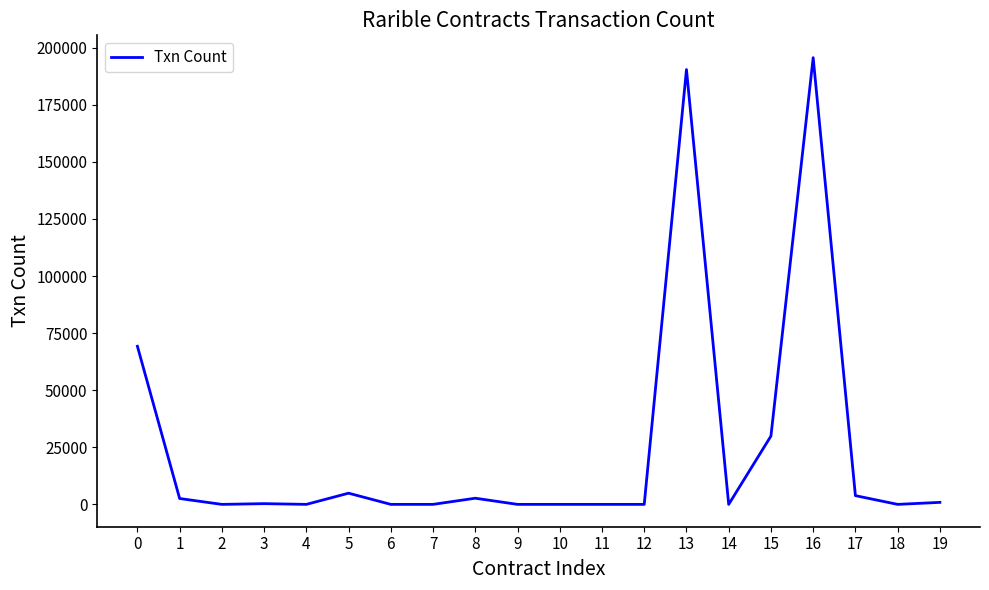

What is the change in value from 1 to 14?

-2572